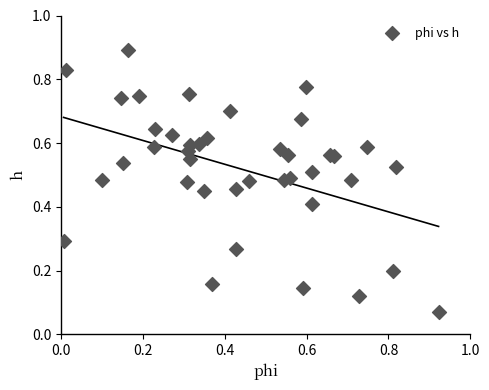

What is the range of X values (max minus min)?

0.9